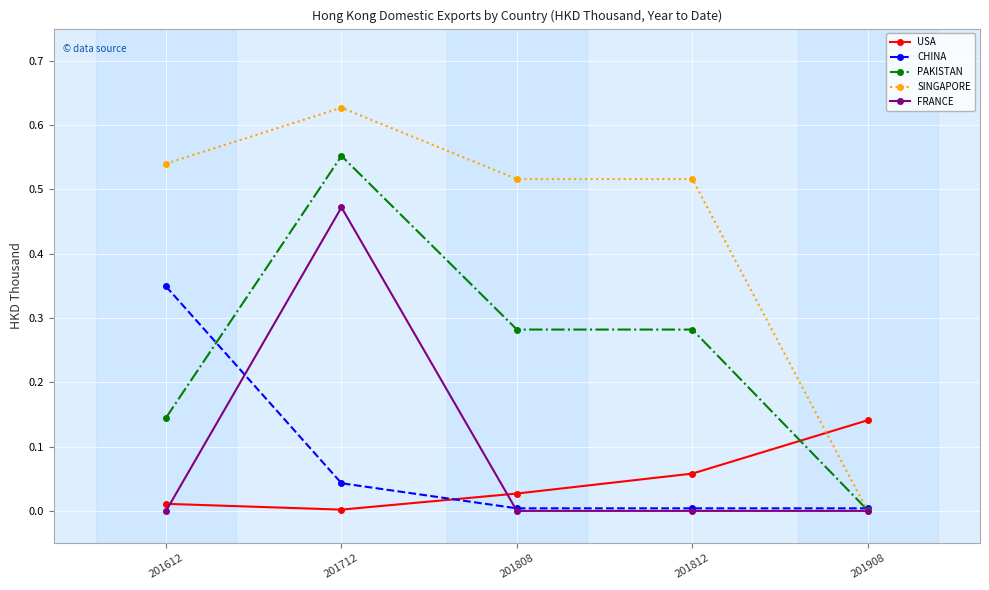

The FRANCE series shows 0.0 at 201812. True or false?

True